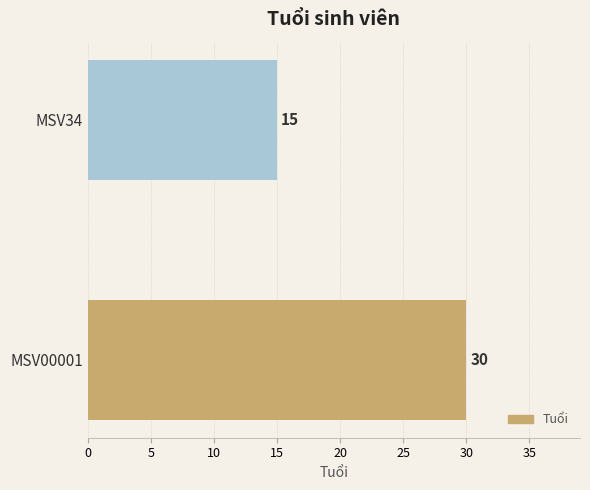

Rank the categories by value from highest to lowest.

MSV00001, MSV34